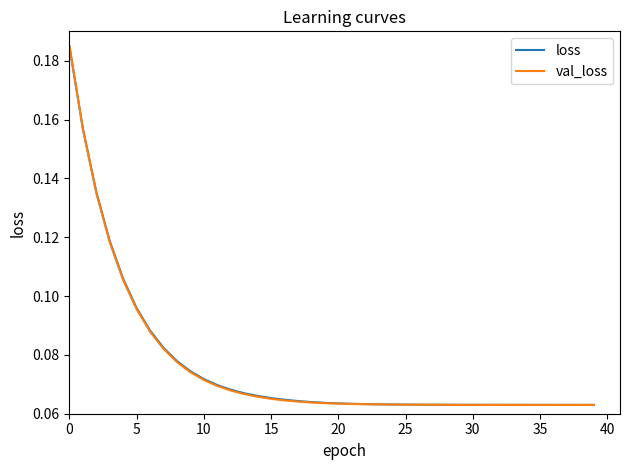

Rank the series by their average value, from highest to lowest.

loss, val_loss